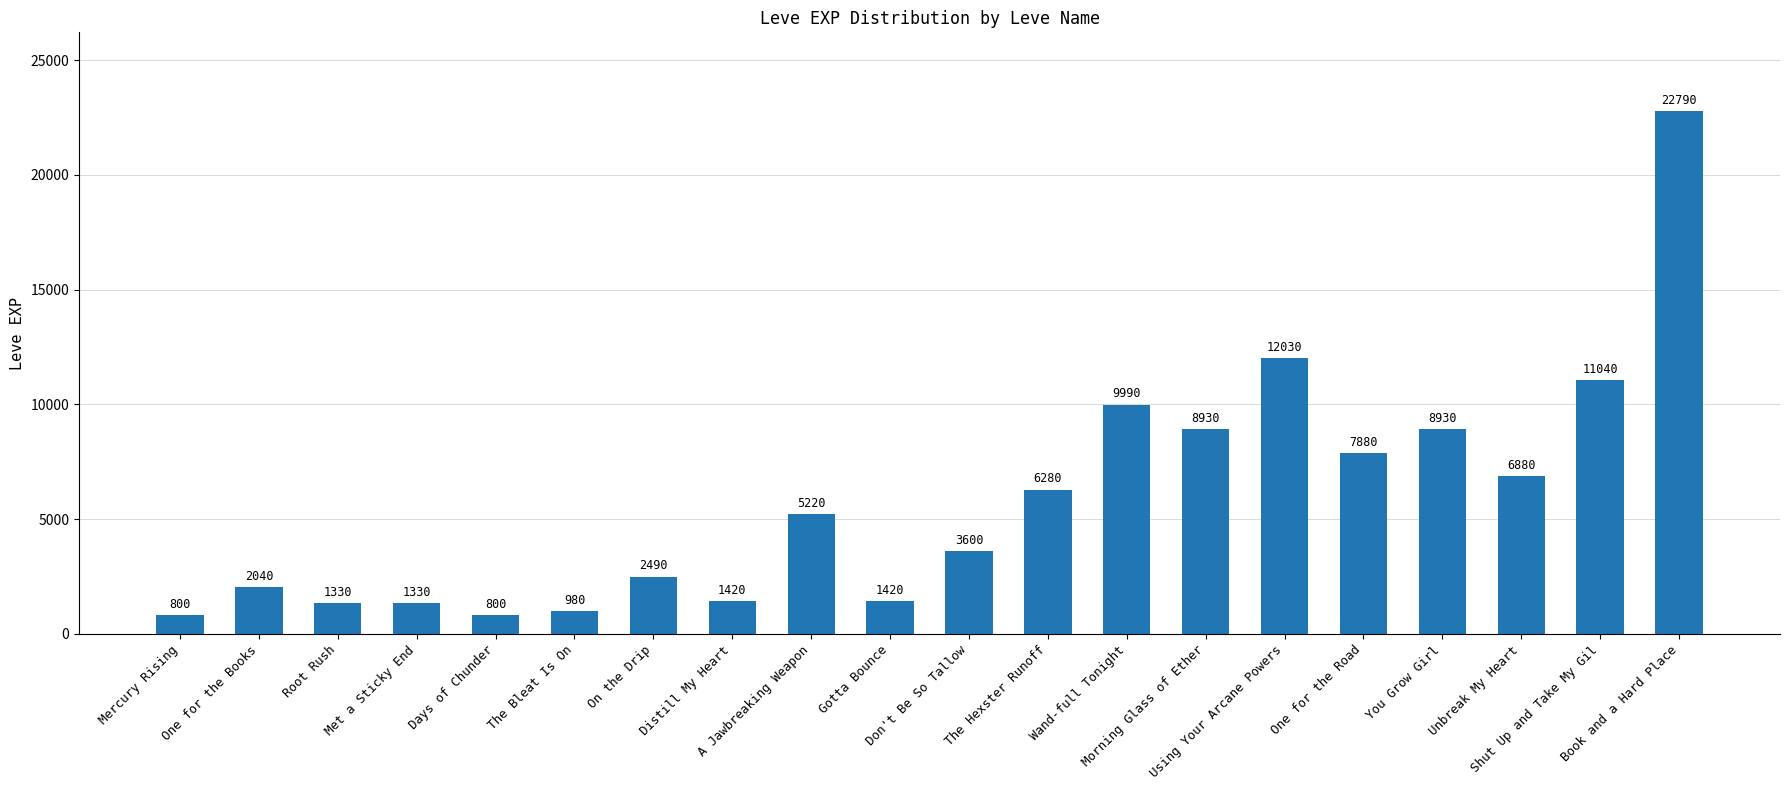

What is the average value?

5809